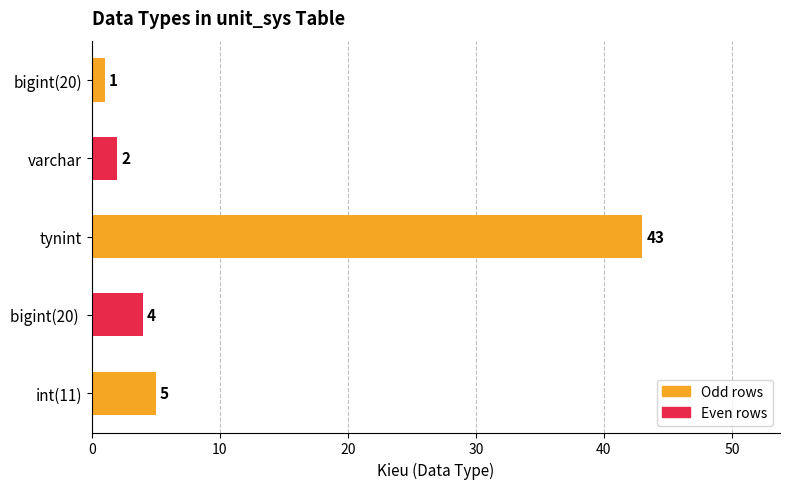

True or false: the data shows 1 at bigint(20).

True